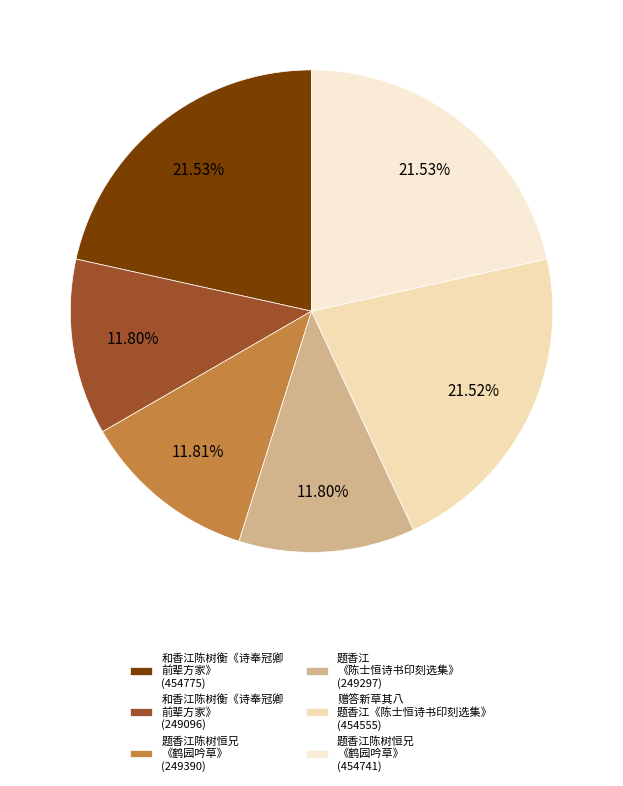

Which category has the biggest portion of the pie?

和香江陈树衡《诗奉冠卿前辈方家》(454775)